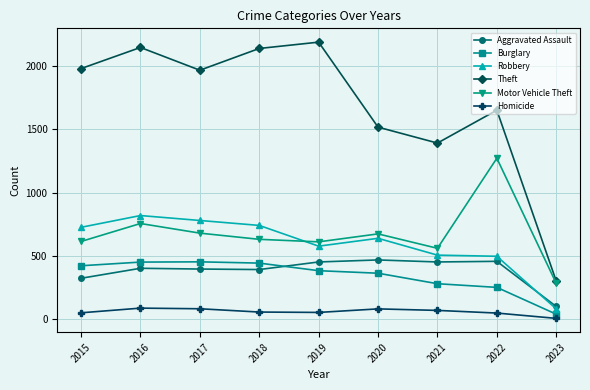

Where is Motor Vehicle Theft nearest to the value 777?

2016